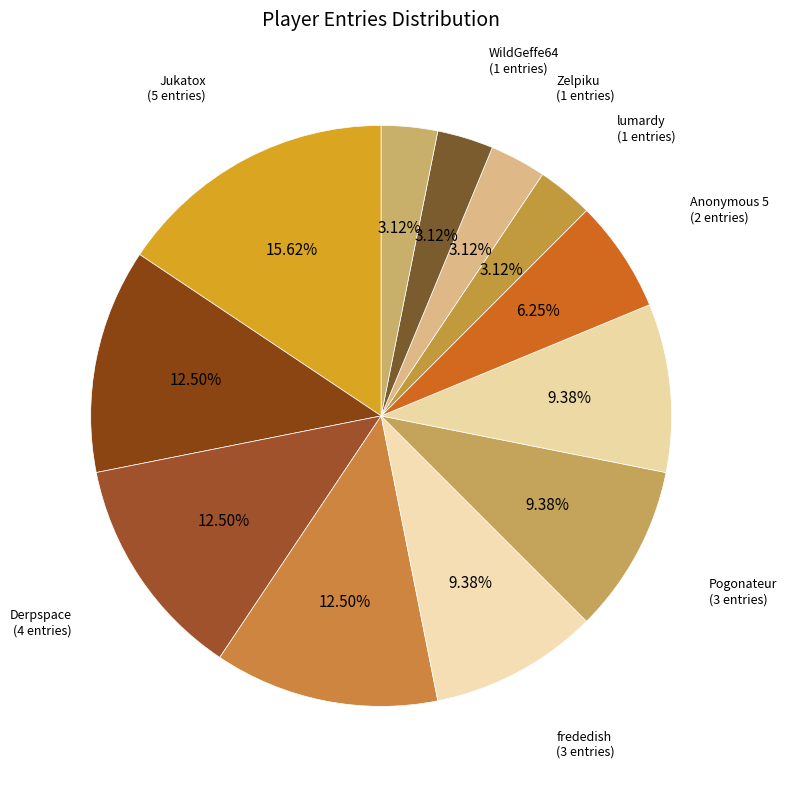

Approximately how many times larger is the value at lumardy compared to Pixel626?

0.3